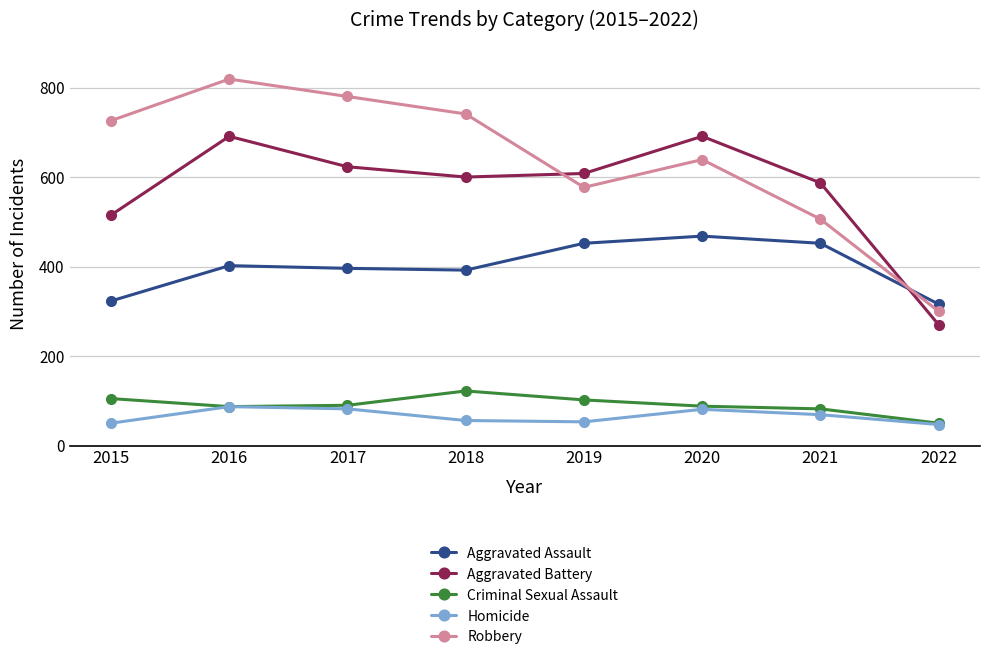

Count the number of categories in the chart.

8